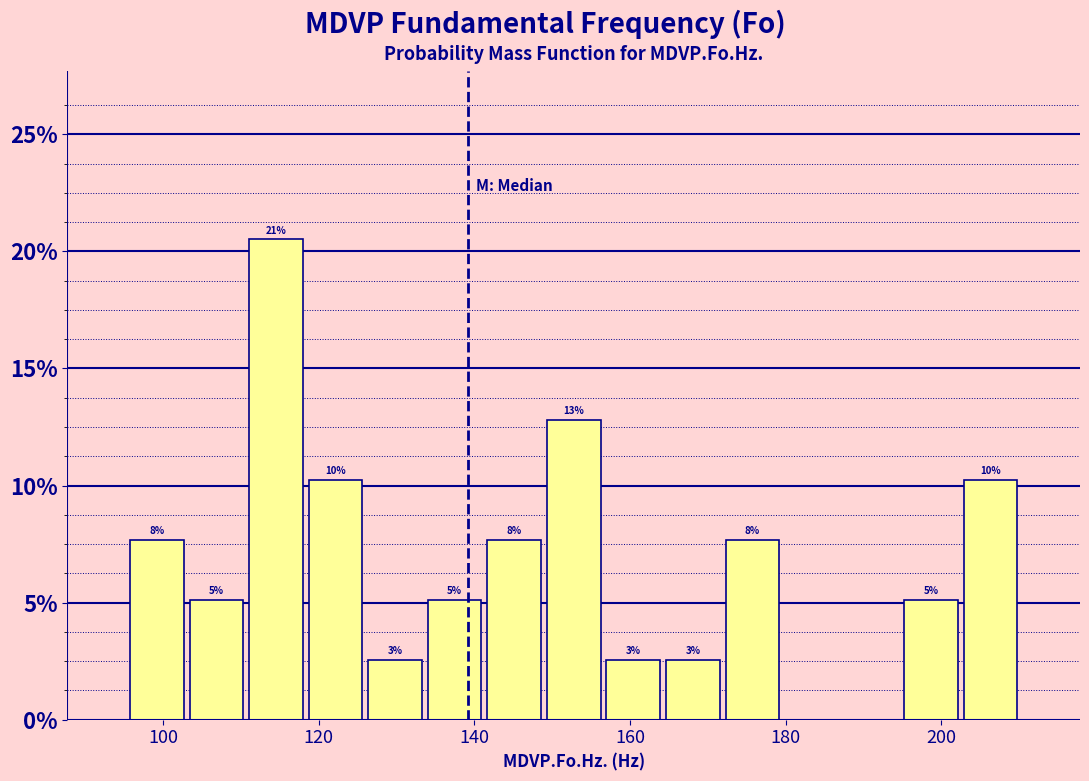

Read against the x-axis, roughly where is the centre of the tallest bar?

114